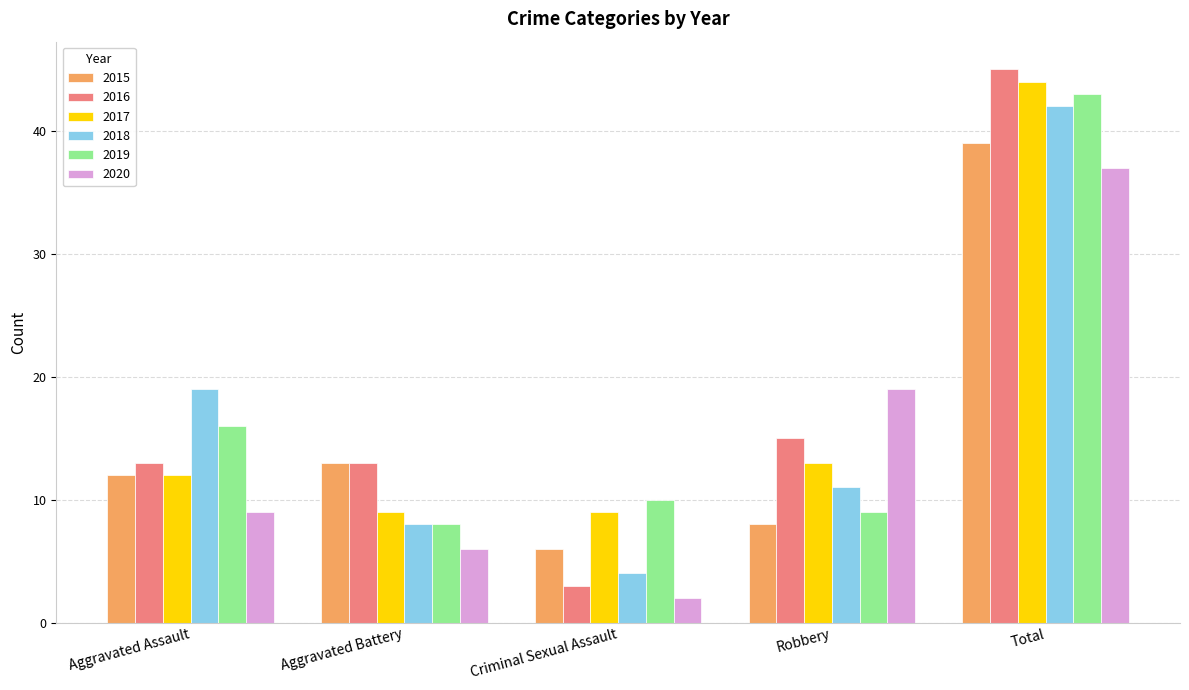

At which label does 2018 reach its peak?

Total